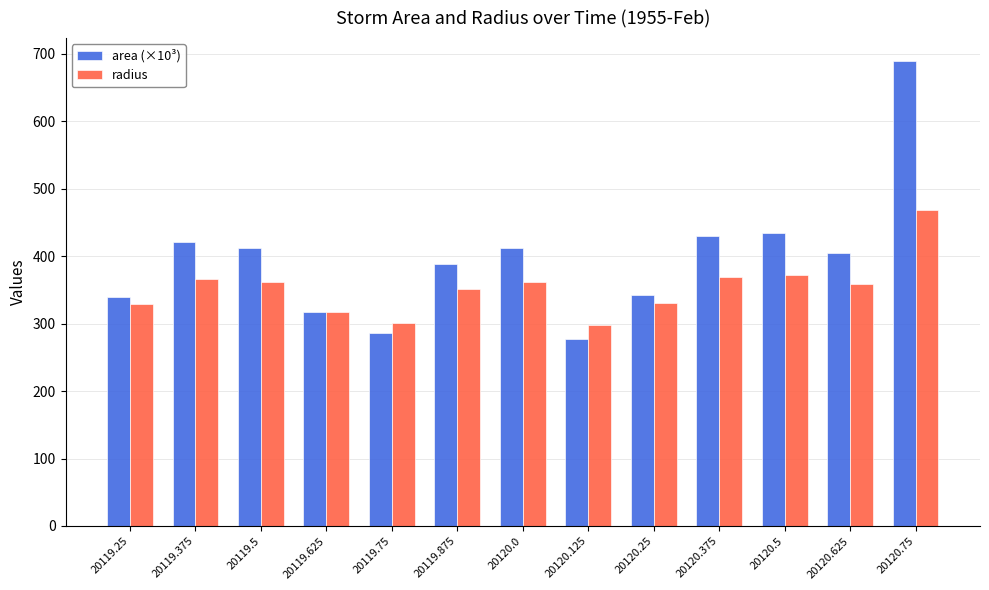

What position from the left is 20119.25?

1